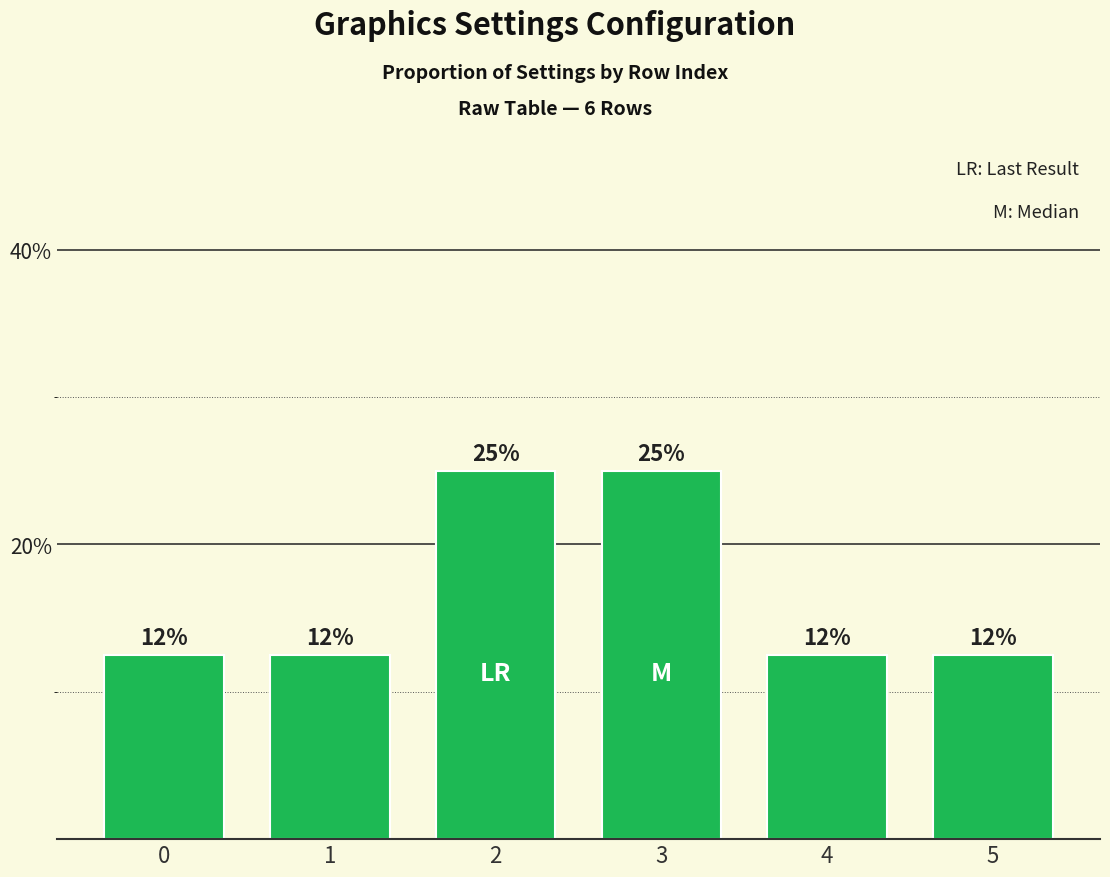

How many bars are there in total?

6